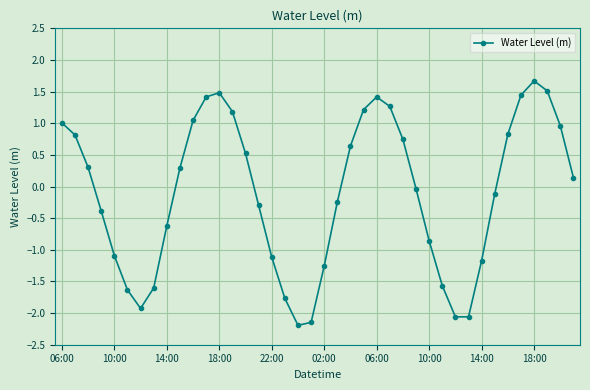

What is the sum of all values?

-4.3